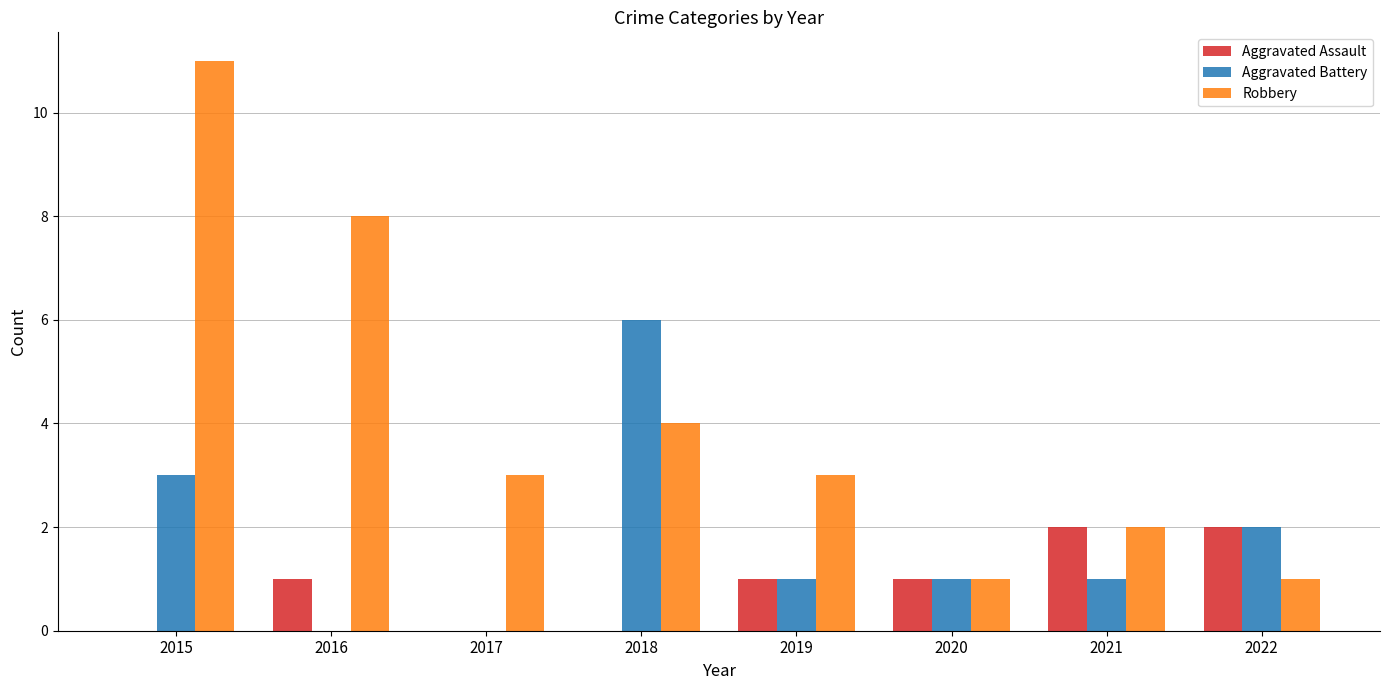

Between 2017 and 2020, which series saw the biggest shift?

Robbery